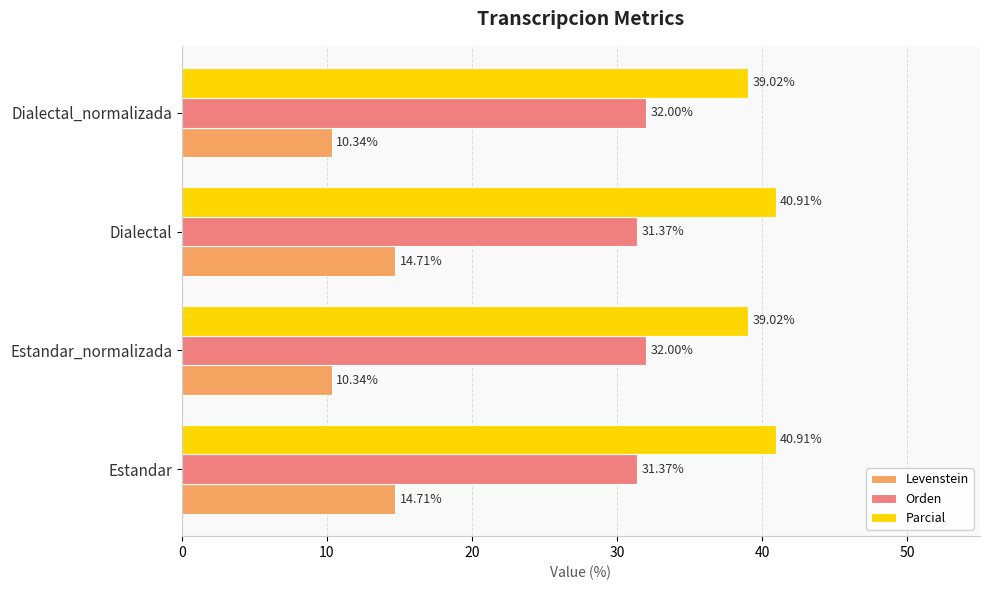

What is the difference between the highest and lowest values at Estandar?

26.2